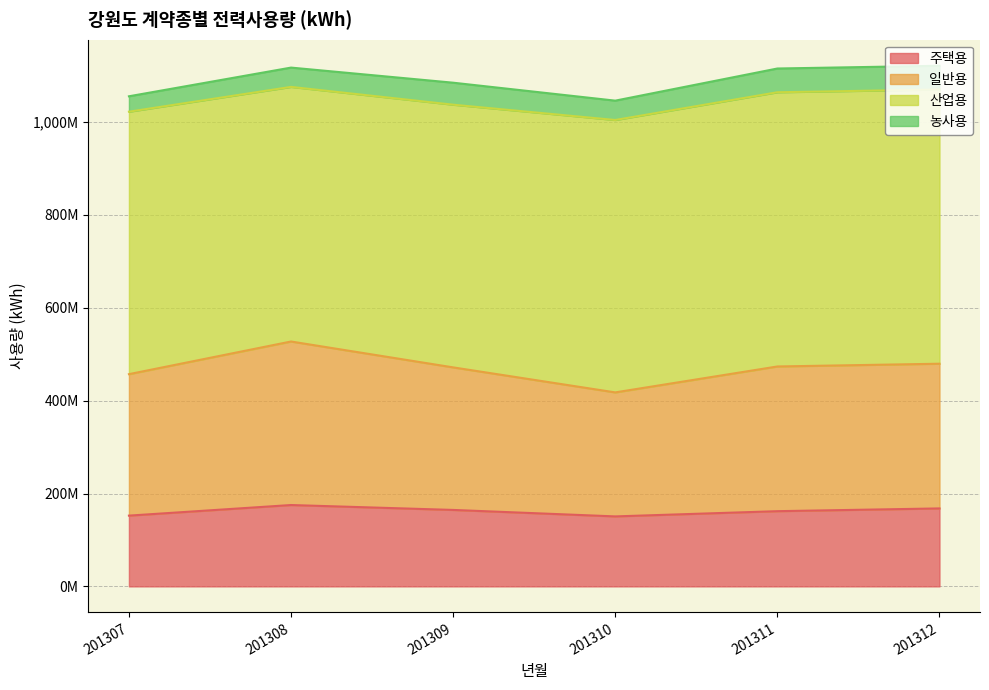

At which category is the sum across all series the highest?

201308